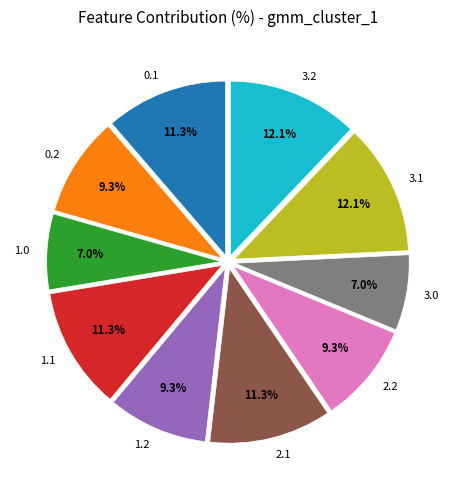

True or false: 3.1 accounts for 23% of the total.

False